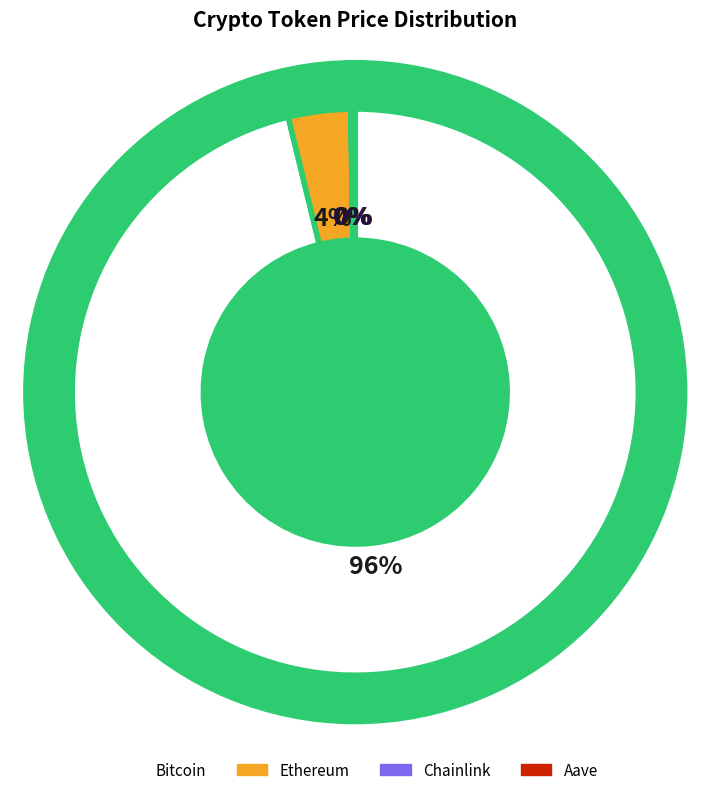

Which slice is the smallest?

Chainlink